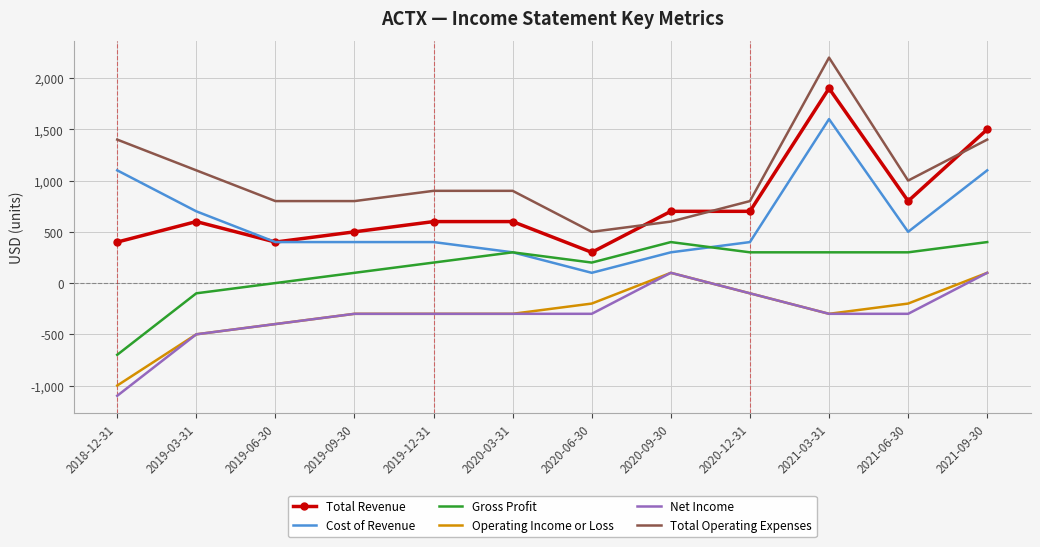

The value of Total Revenue at 2020-09-30 is 700. True or false?

True